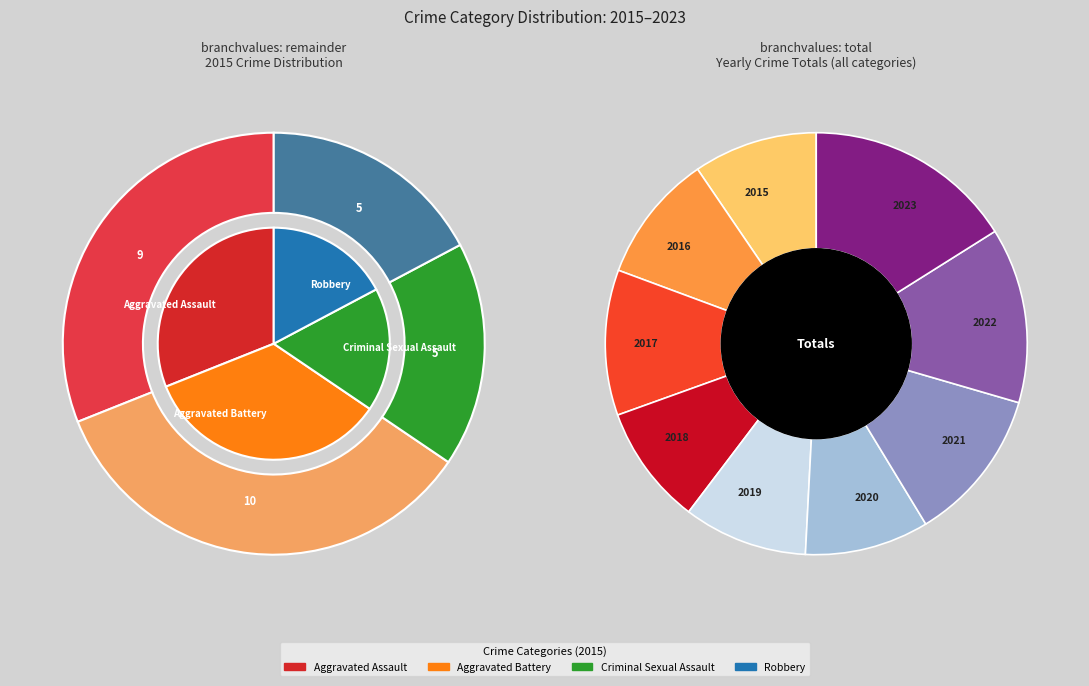

What percentage is NOT represented by Aggravated Assault 2022?

85.0%